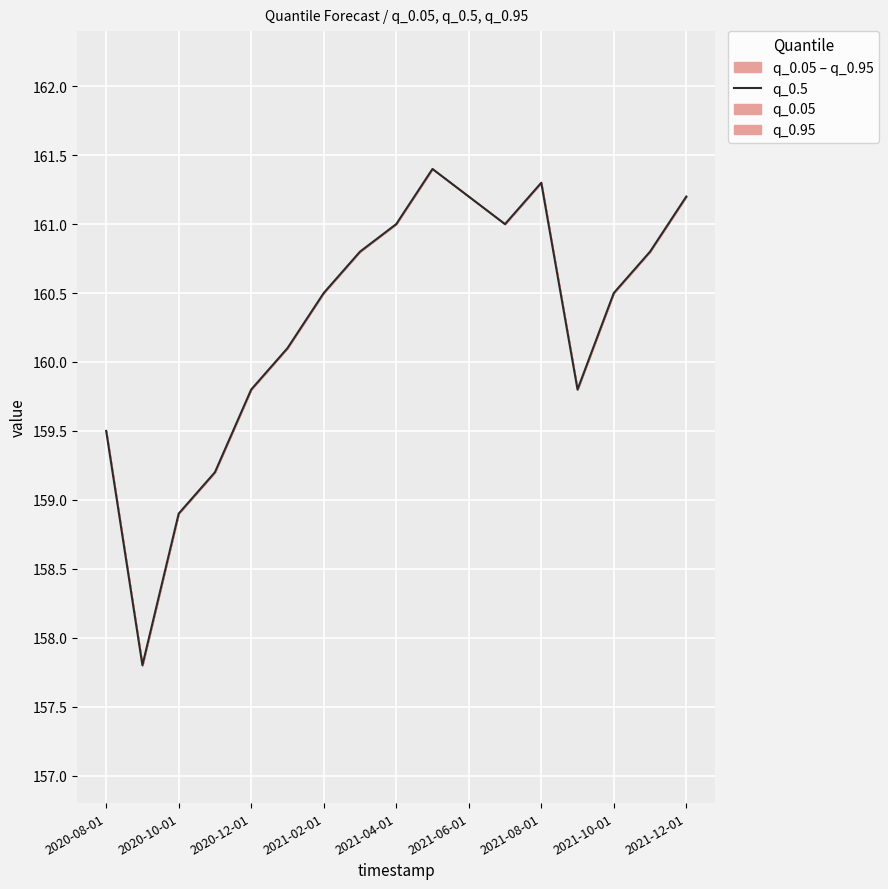

What is the greatest value displayed?

161.4